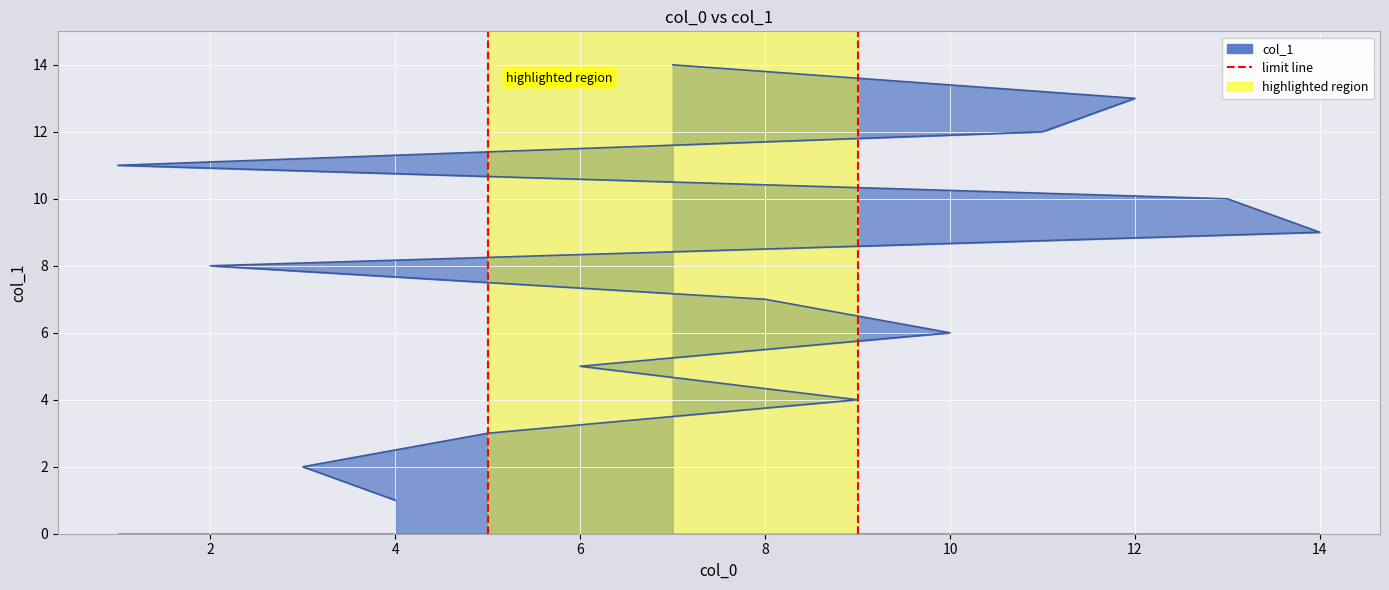

Does the chart display data point markers on the line(s)?

No